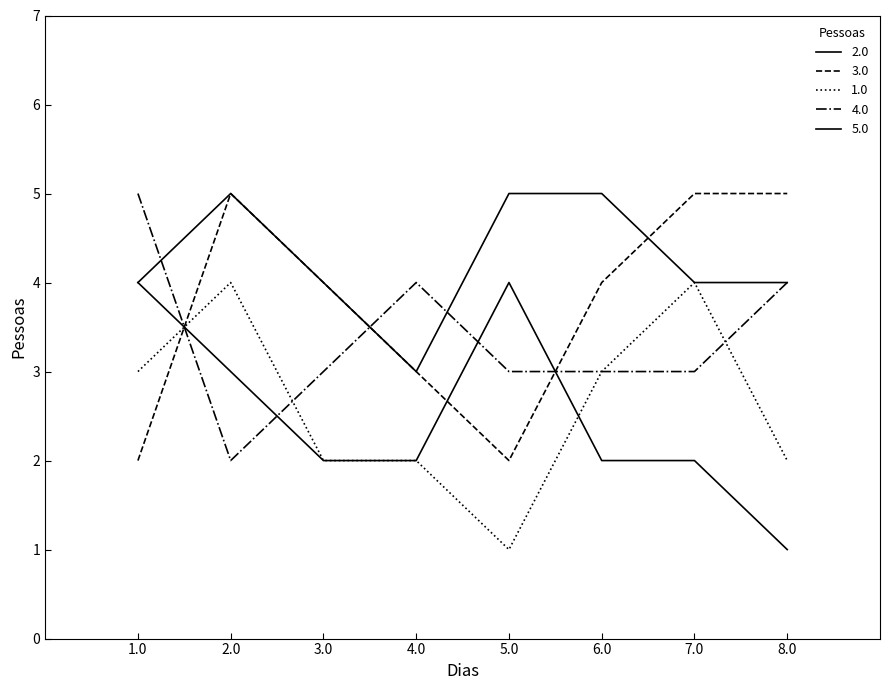

Count the number of categories in the chart.

8